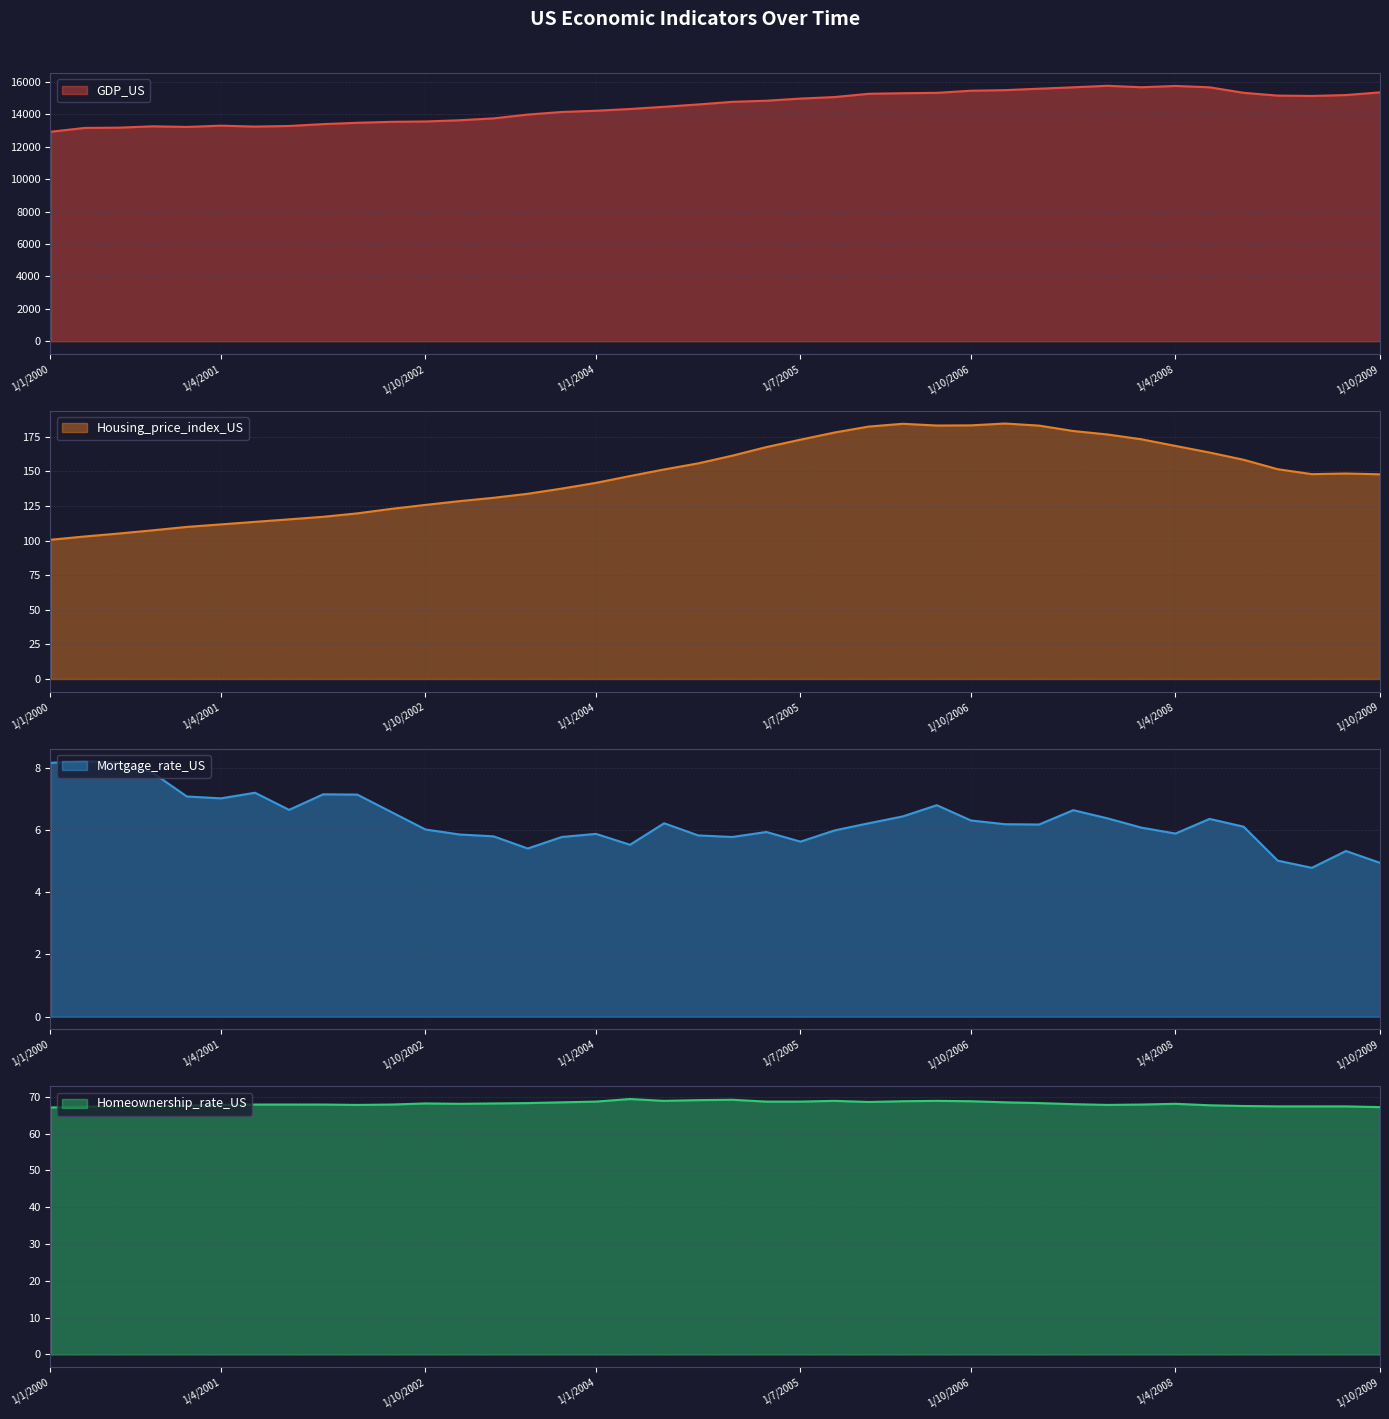

True or false: GDP_US and Homeownership_rate_US intersect in this chart.

False